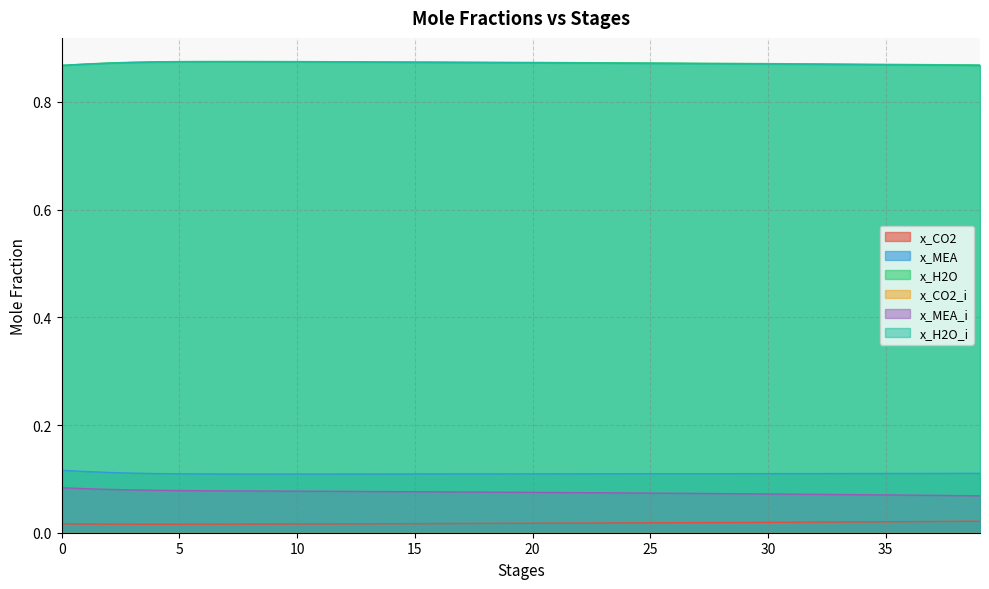

True or false: x_H2O and x_CO2 cross at least once.

False